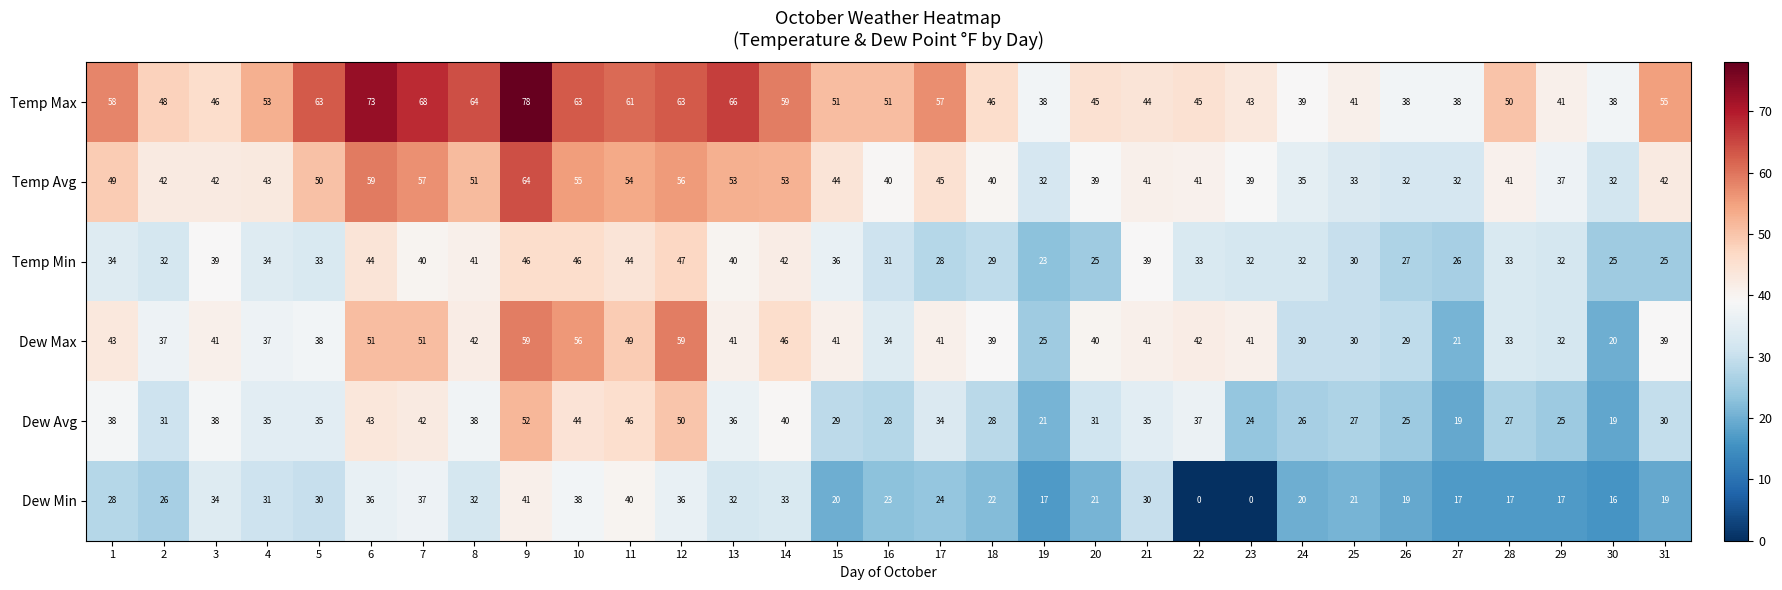

What is the sum of all Temp Max values?

1623